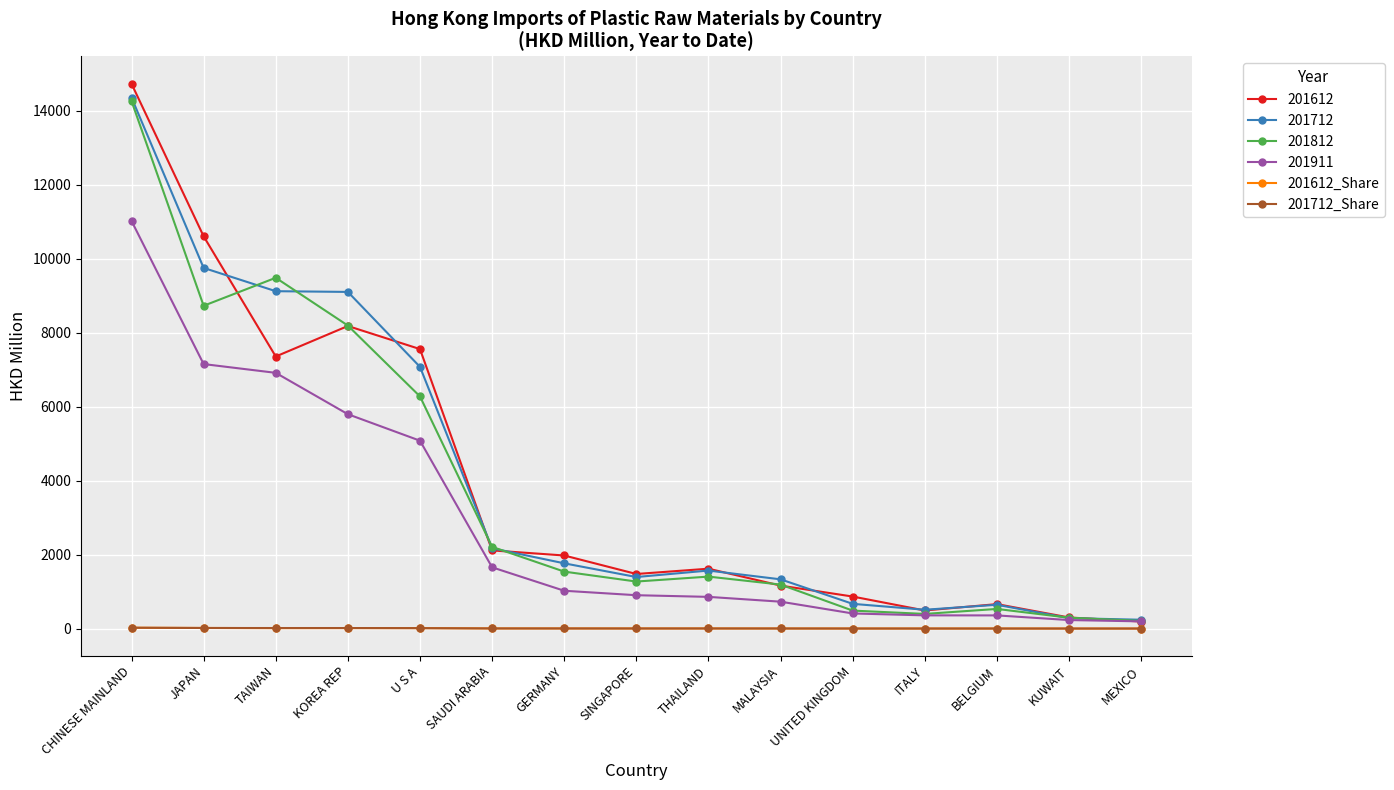

At how many categories does at least one series exceed 6555?

5